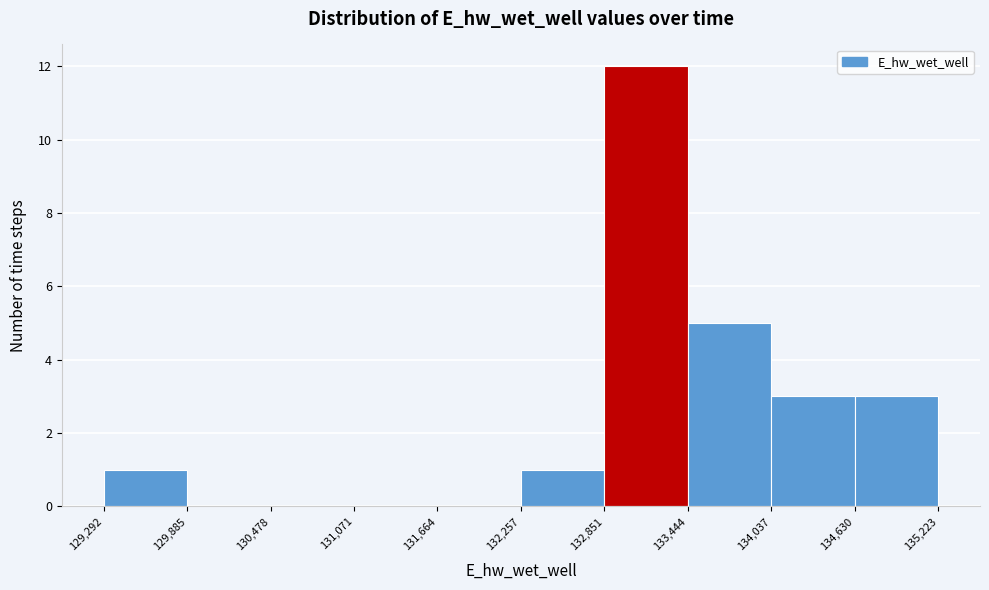

Reading left to right, list every bar in this chart as the range it spans on the x-axis followed by its height. The values are not printed on the chart, so give them approximately, as read against the axis.

129,292 to 129,885: 1
129,885 to 130,478: 0
130,478 to 131,071: 0
131,071 to 131,664: 0
131,664 to 132,257: 0
132,257 to 132,851: 1
132,851 to 133,444: 12
133,444 to 134,037: 5
134,037 to 134,630: 3
134,630 to 135,223: 3